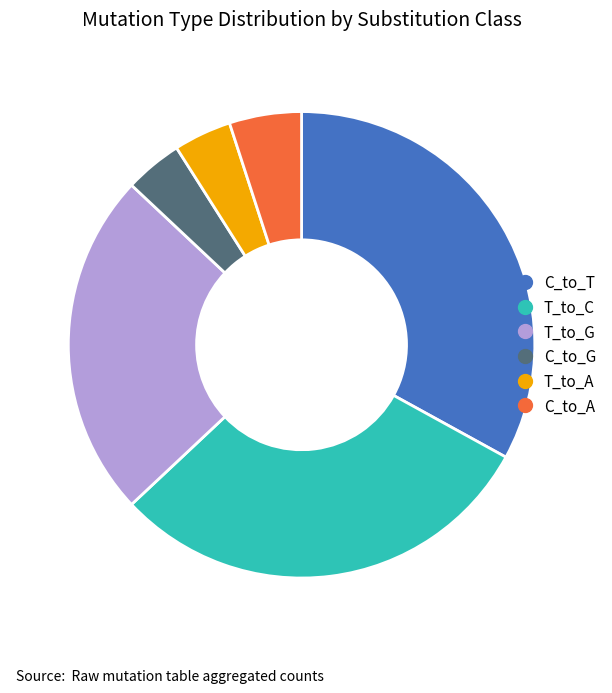

Is there any slice that represents more than half of the pie?

No